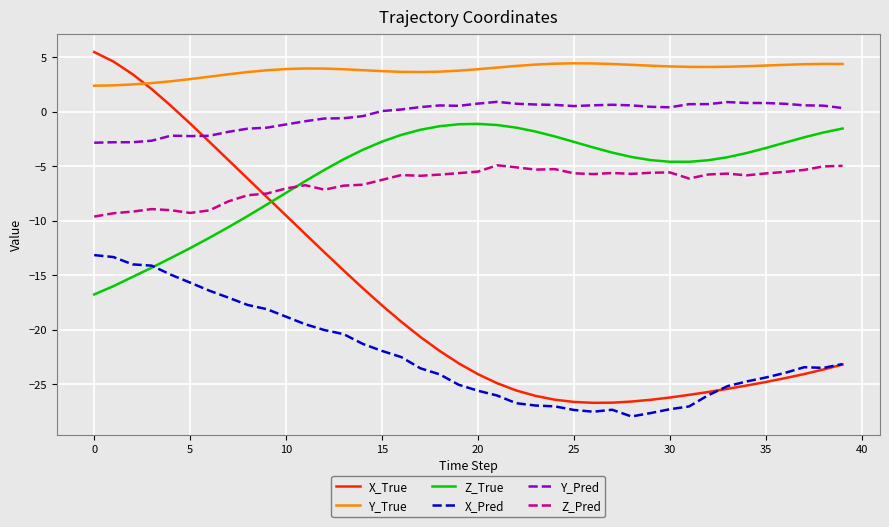

Which series has the largest range (max minus min)?

X_True